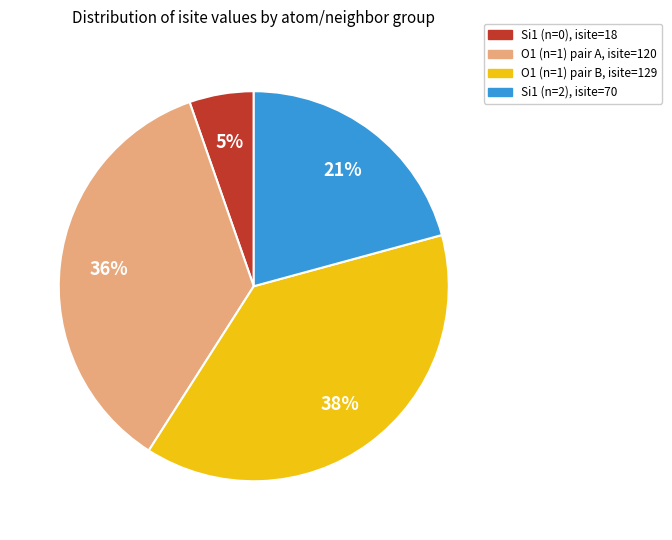

Is there any slice that represents more than half of the pie?

No